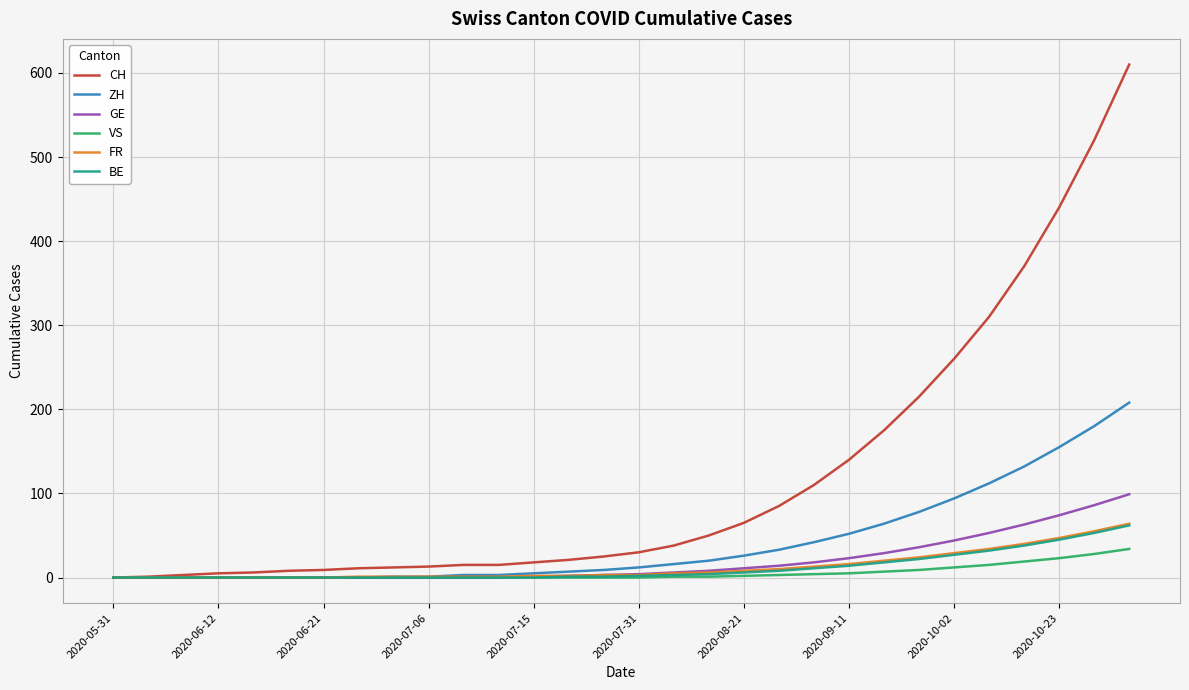

What is the greatest value displayed?

610